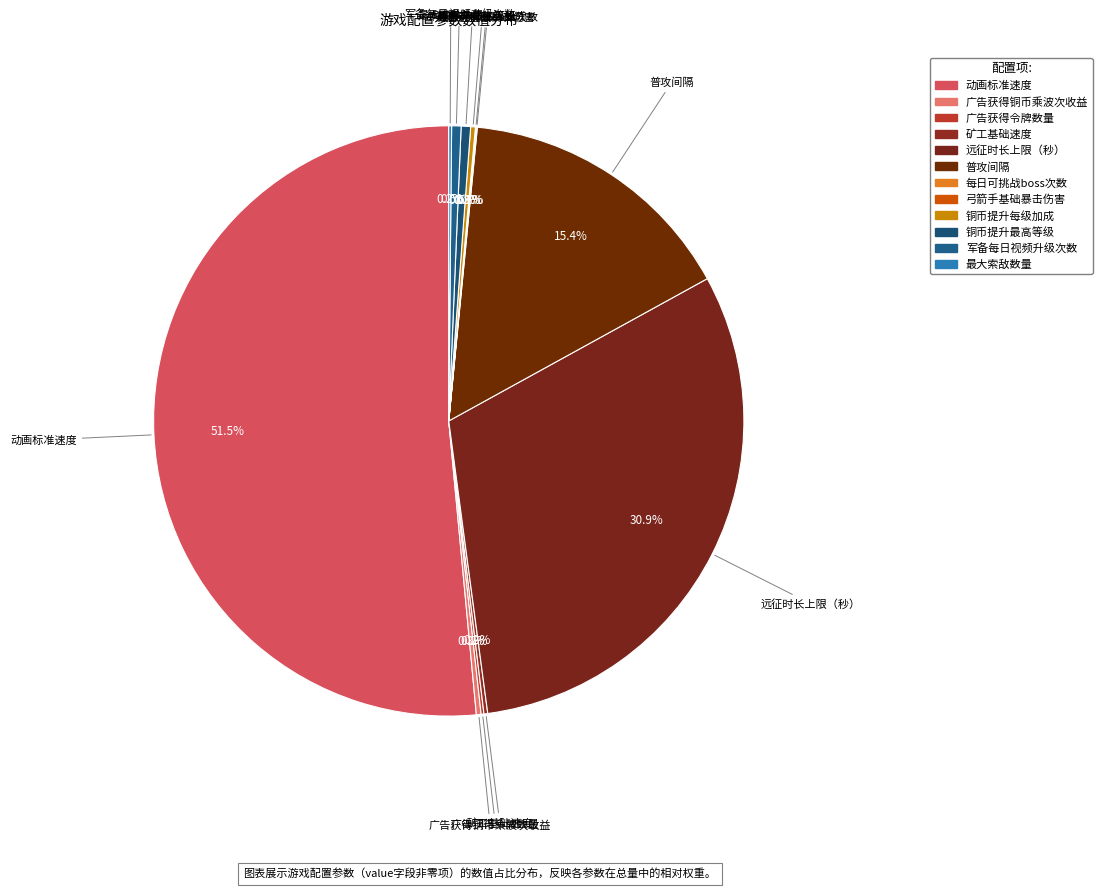

Approximately how many times larger is the value at 铜币提升每级加成 compared to 弓箭手基础暴击伤害?

5.0